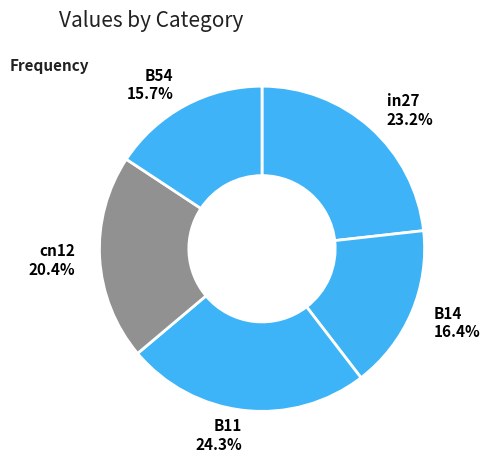

Does any single category account for the majority?

No